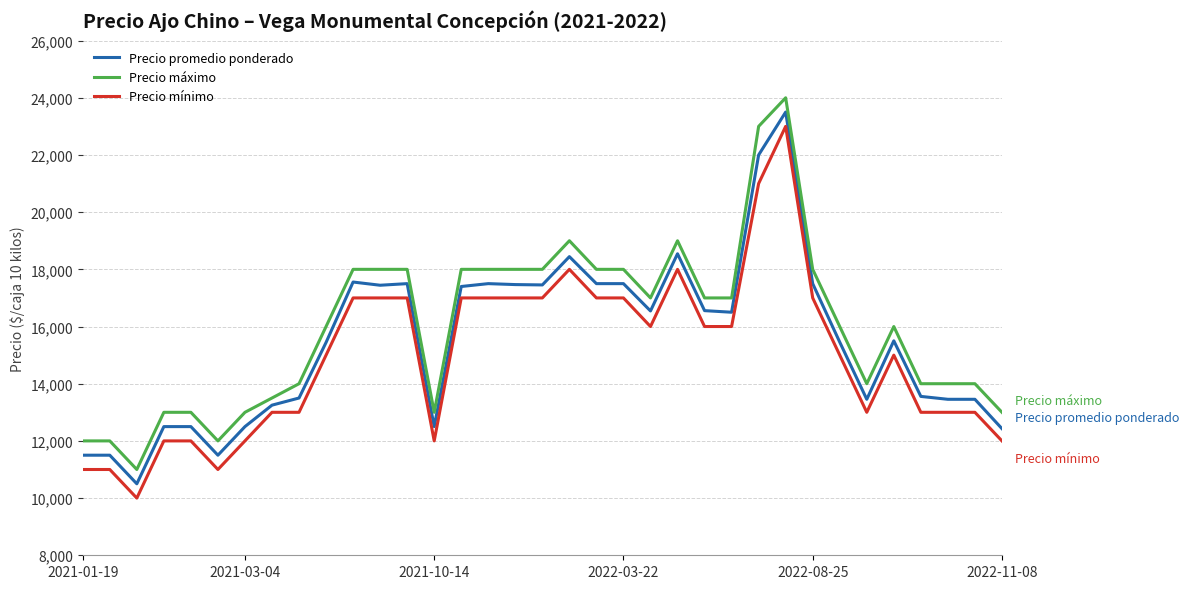

True or false: Precio mínimo and Precio máximo cross at least once.

False